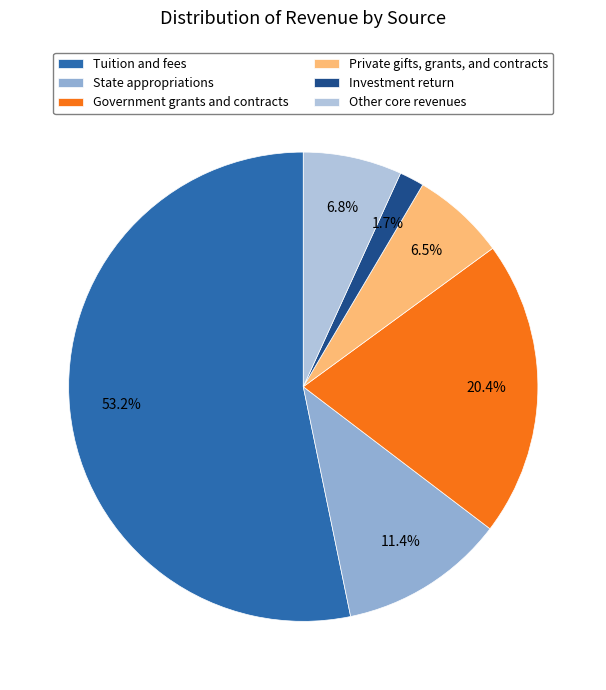

To the nearest percent, what portion does Investment return represent?

2%